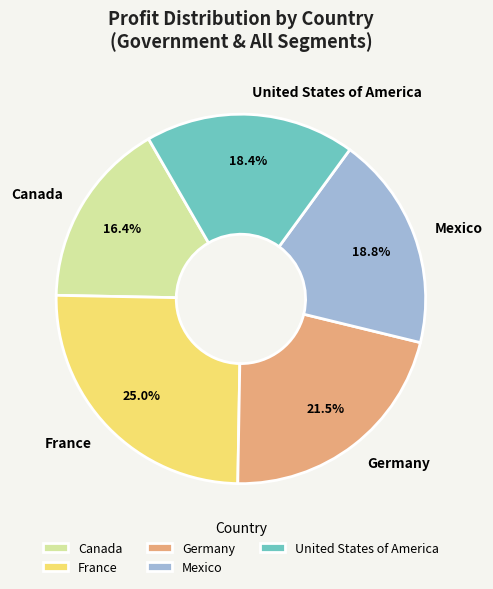

Which category has the smallest portion of the pie?

Canada